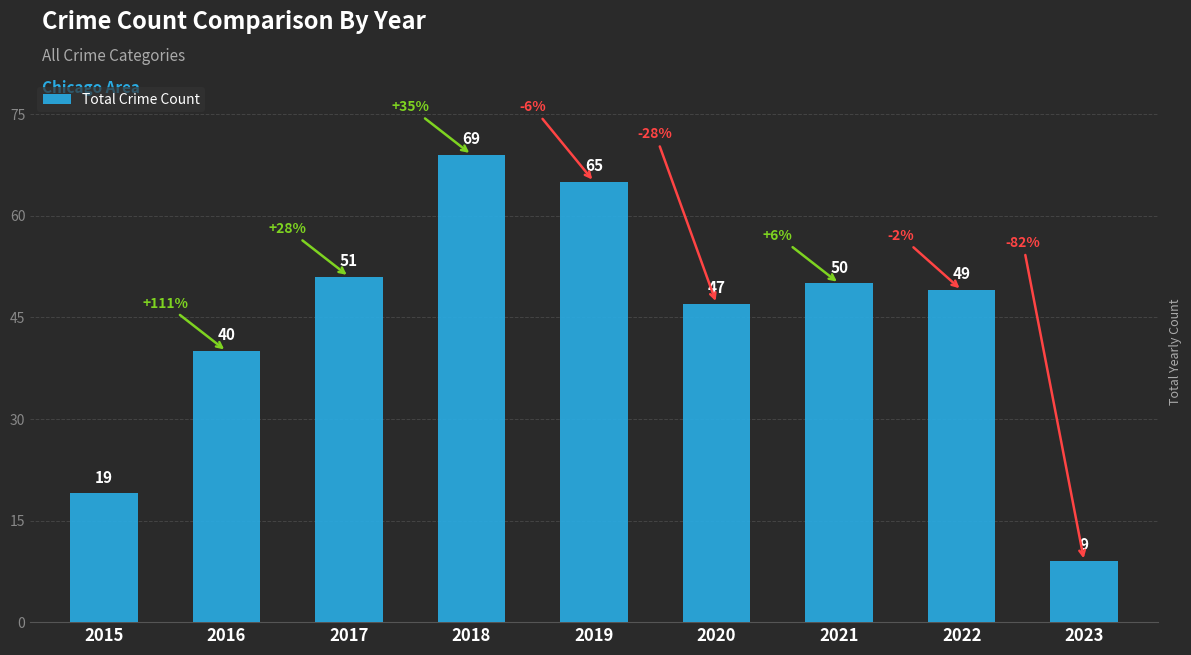

Count the number of data series in this chart.

1